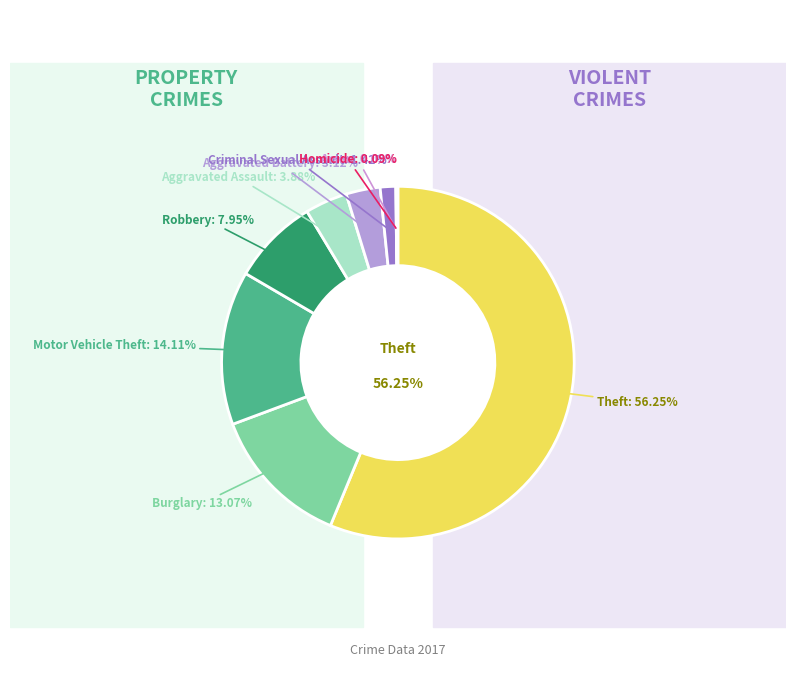

Is there a majority slice in this chart?

Yes